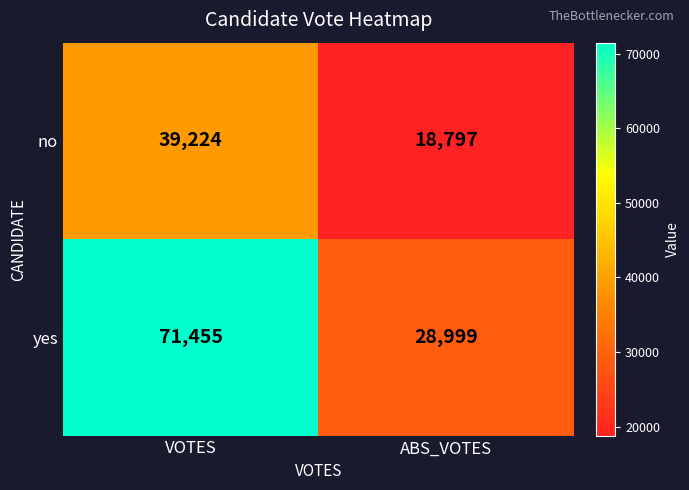

What is the maximum value for yes?

71455